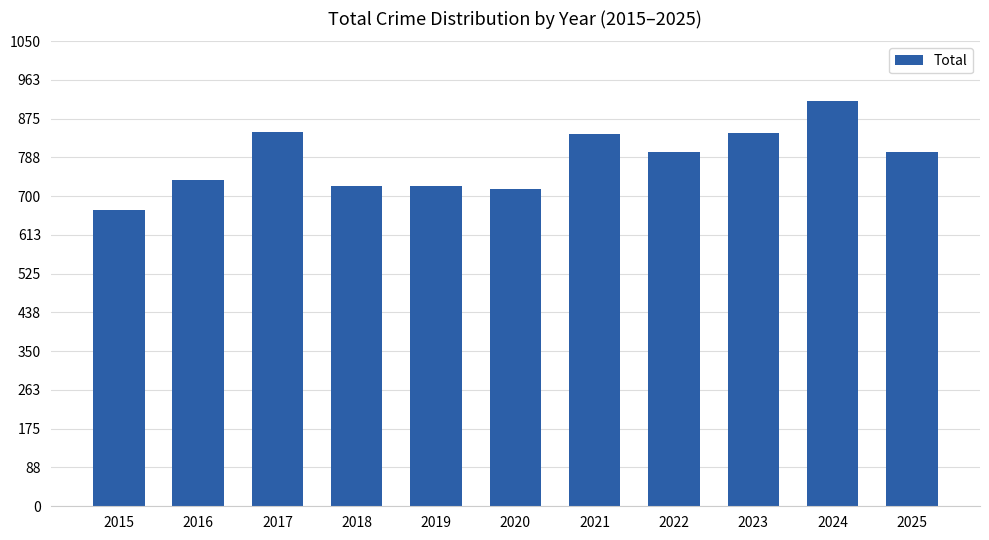

What is the sum of the values at 2023 and 2015?

1511